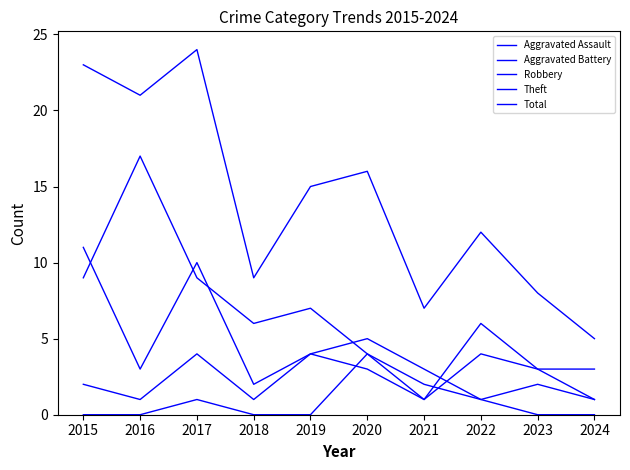

What is the greatest value displayed?

24